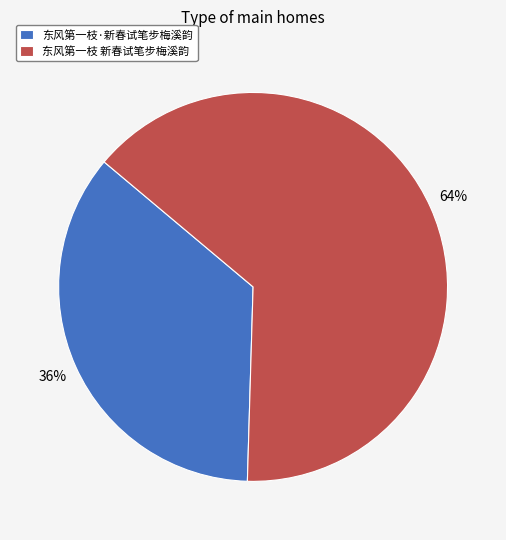

To the nearest percent, what portion does 东风第一枝·新春试笔步梅溪韵 represent?

36%